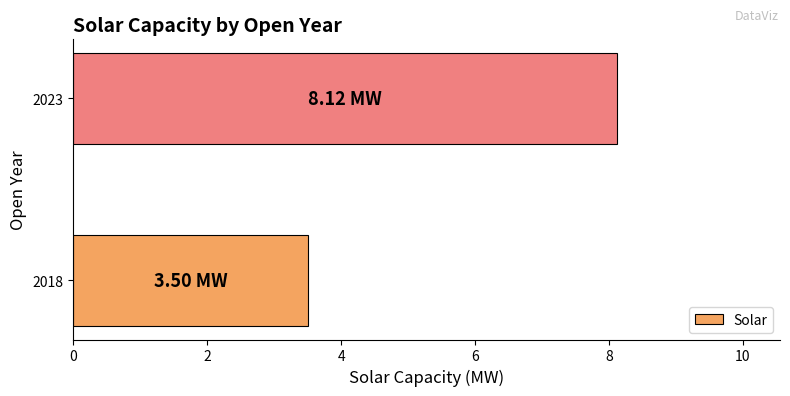

What is the difference between the maximum and minimum values?

4.6